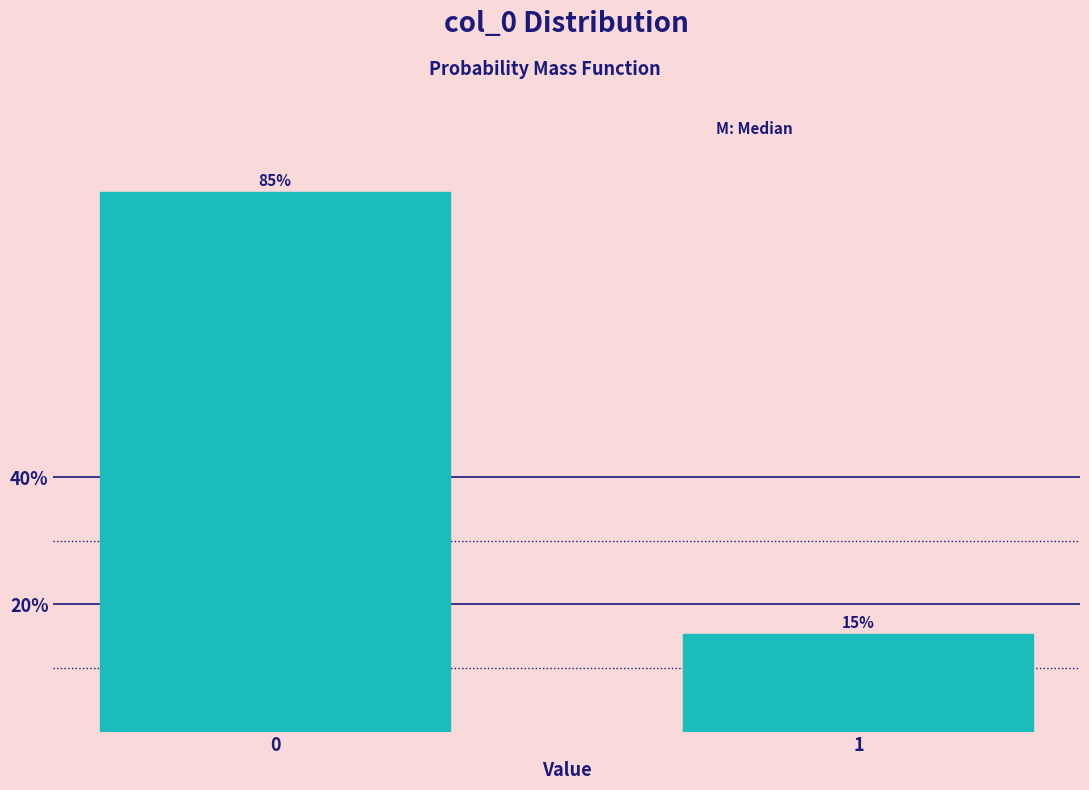

What is the sum of all values?

100.0